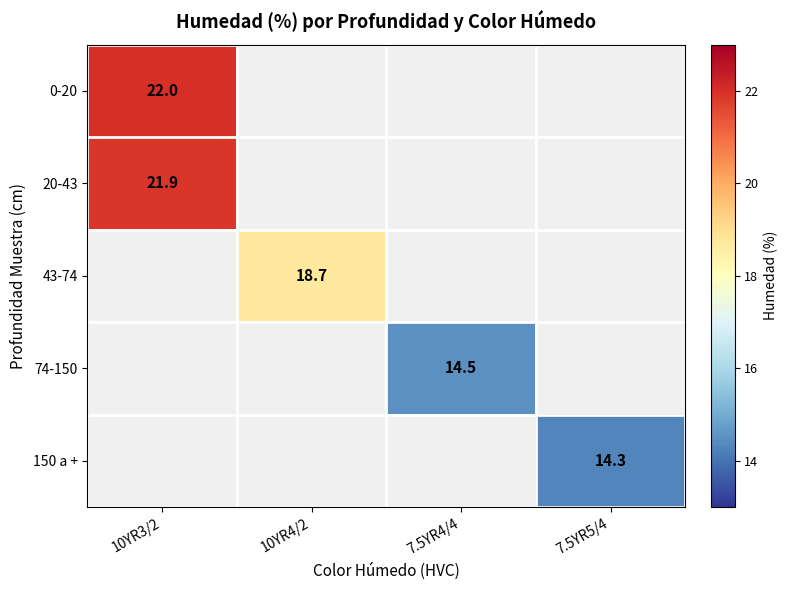

True or false: 0-20 has a value of 22.0 at 10YR3/2.

True